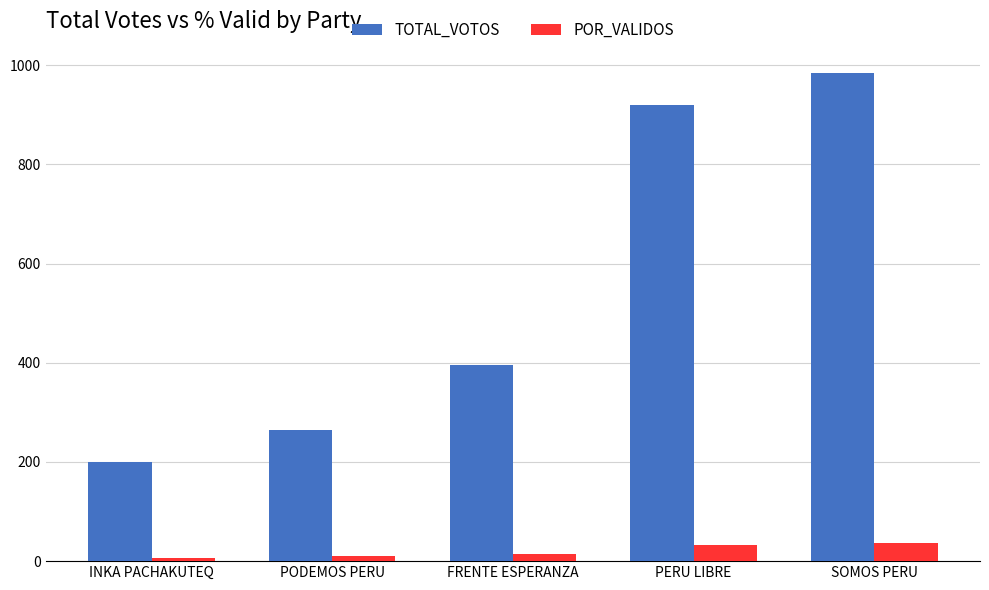

What is the difference between the TOTAL_VOTOS values at PODEMOS PERU and INKA PACHAKUTEQ?

66.0